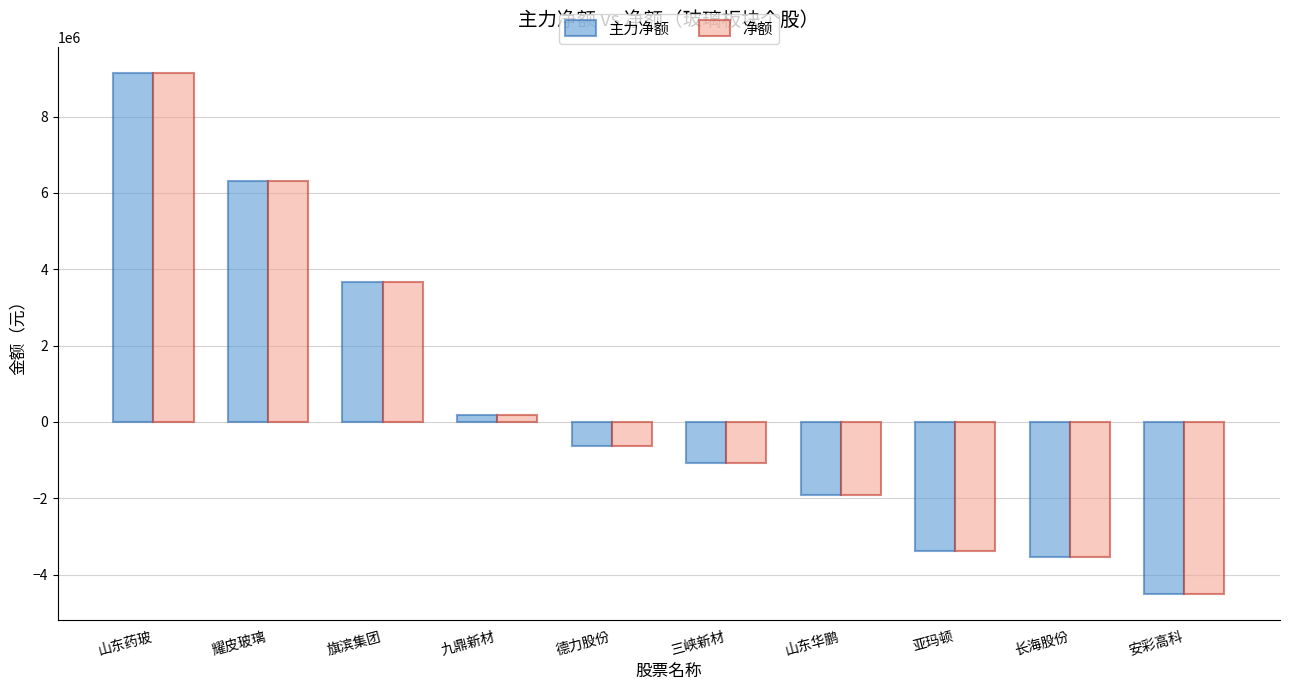

What position from the left is 九鼎新材?

4